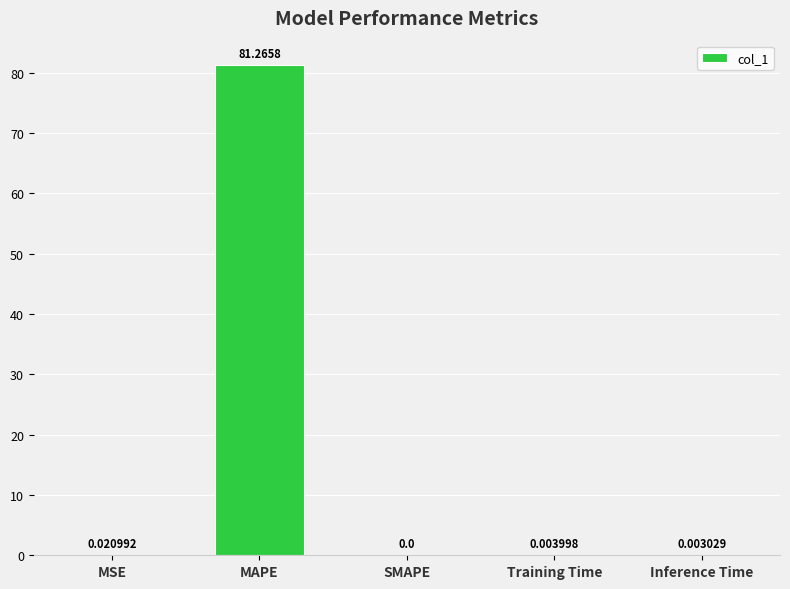

Which label corresponds to the largest value in the chart?

MAPE